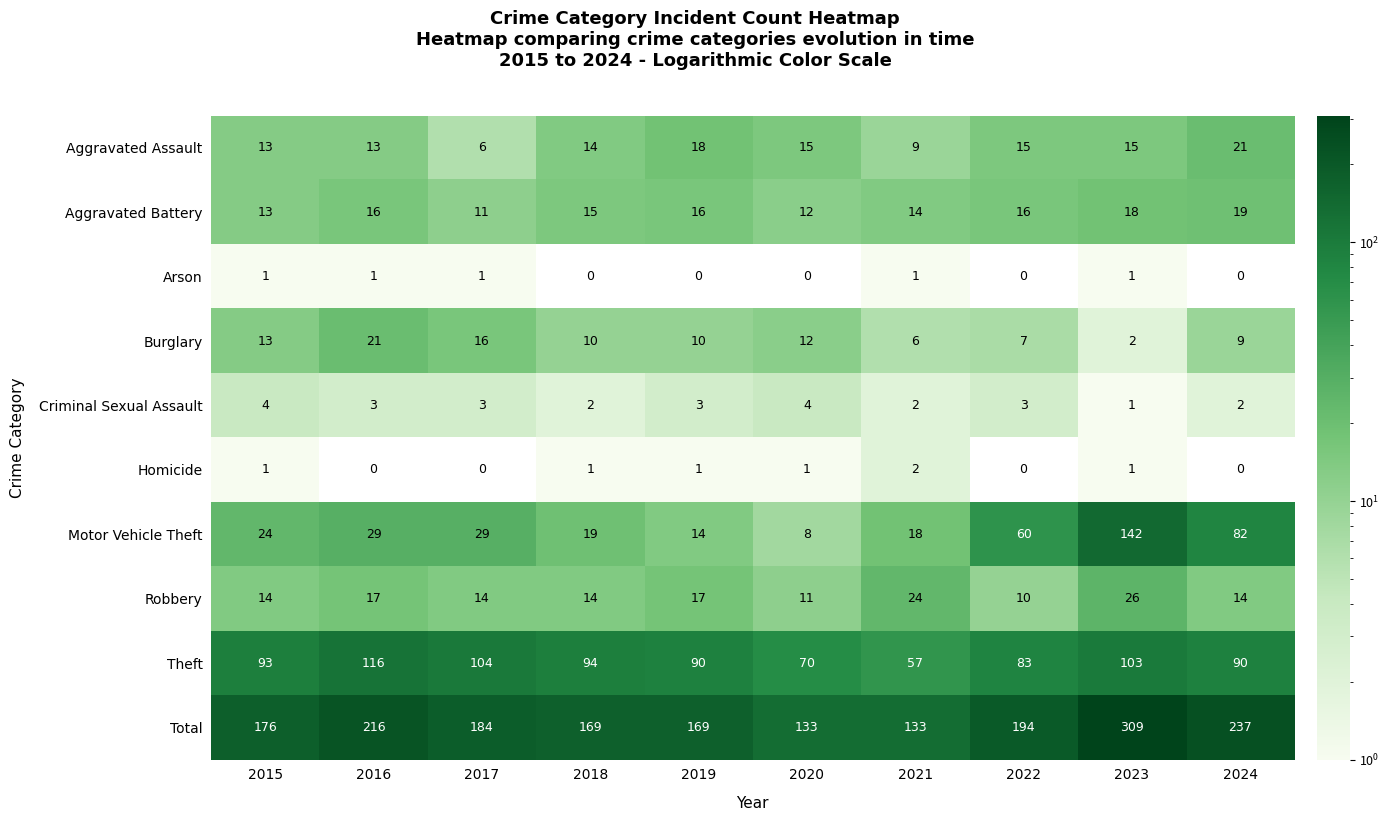

Count the number of categories in the chart.

10